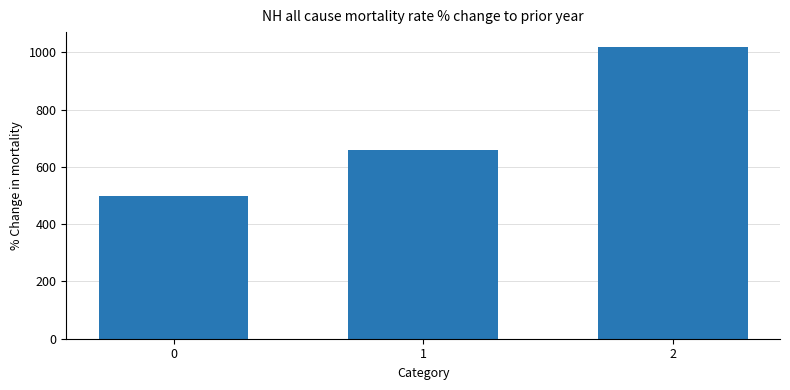

Does the chart contain stacked bars?

No